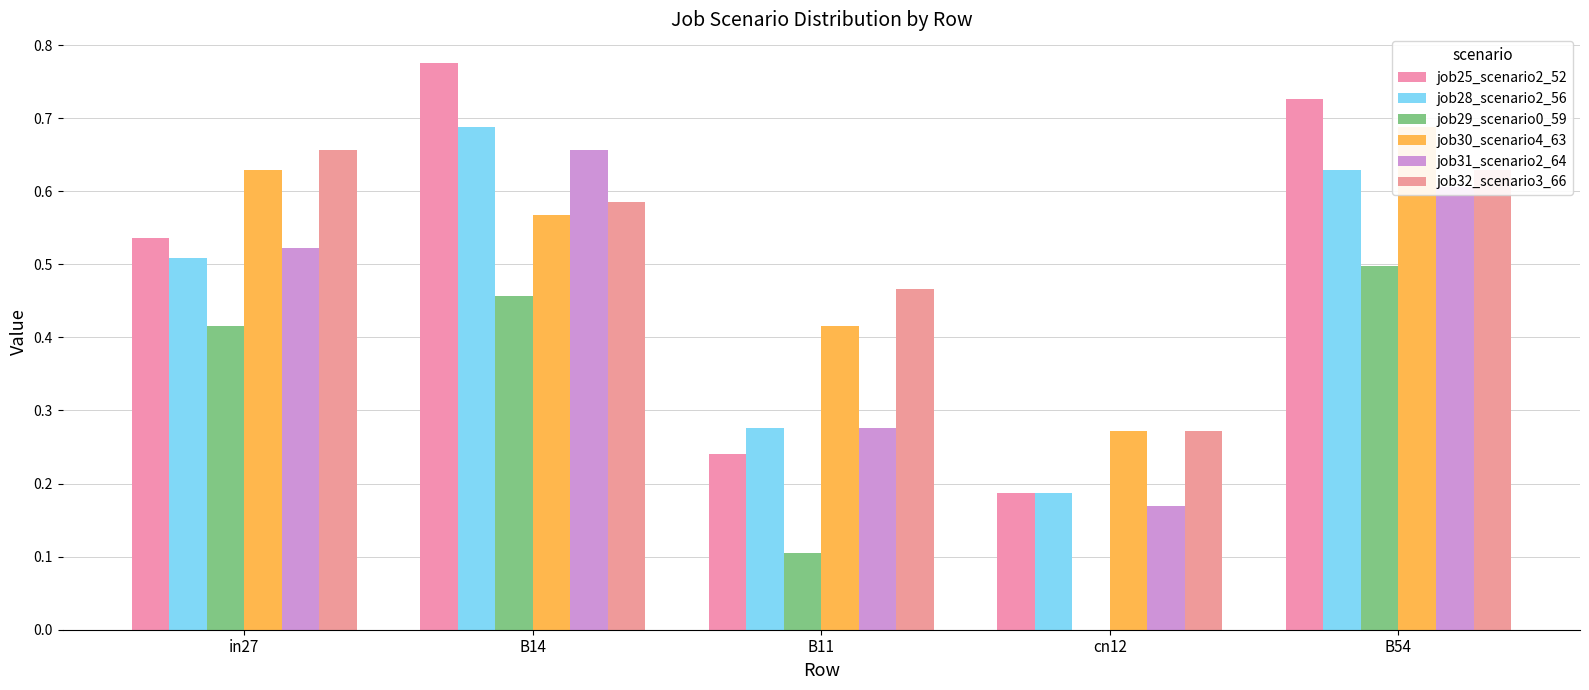

Rank the categories by job30_scenario4_63 value from lowest to highest.

cn12, B11, B14, in27, B54